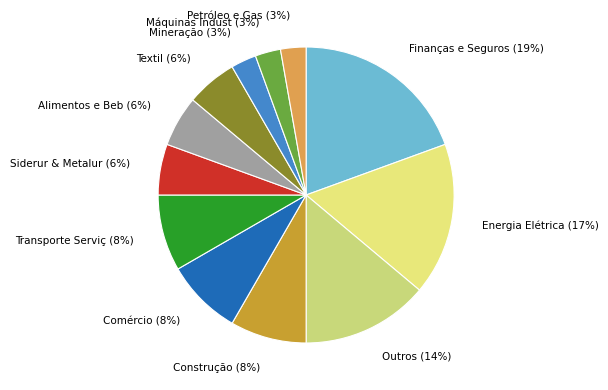

How many slices are in this pie chart?

12